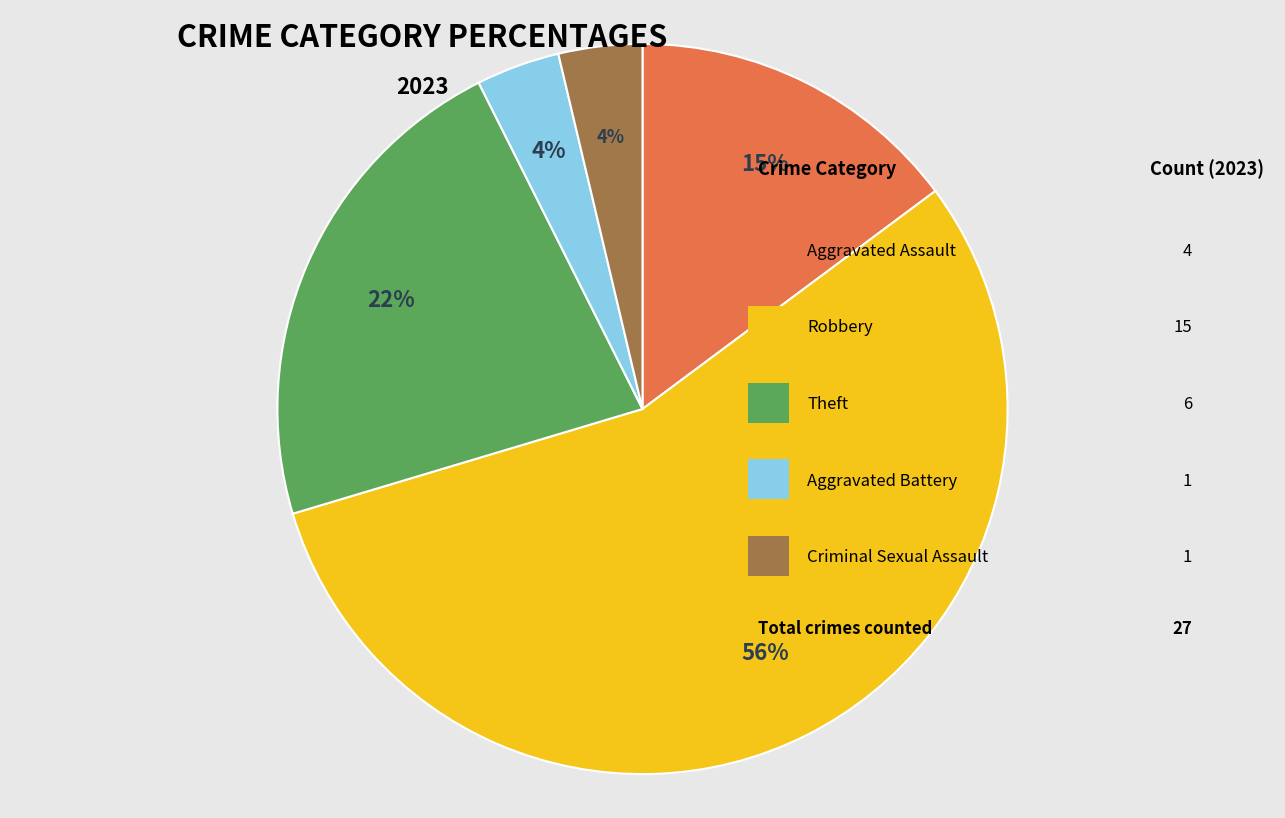

To the nearest percent, what is the average slice percentage?

20%